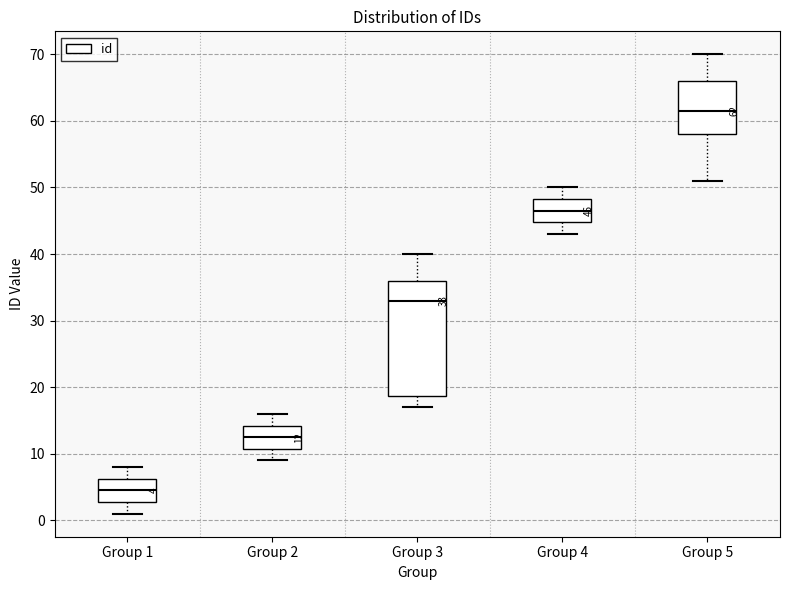

Which box has the highest median line?

Group 5